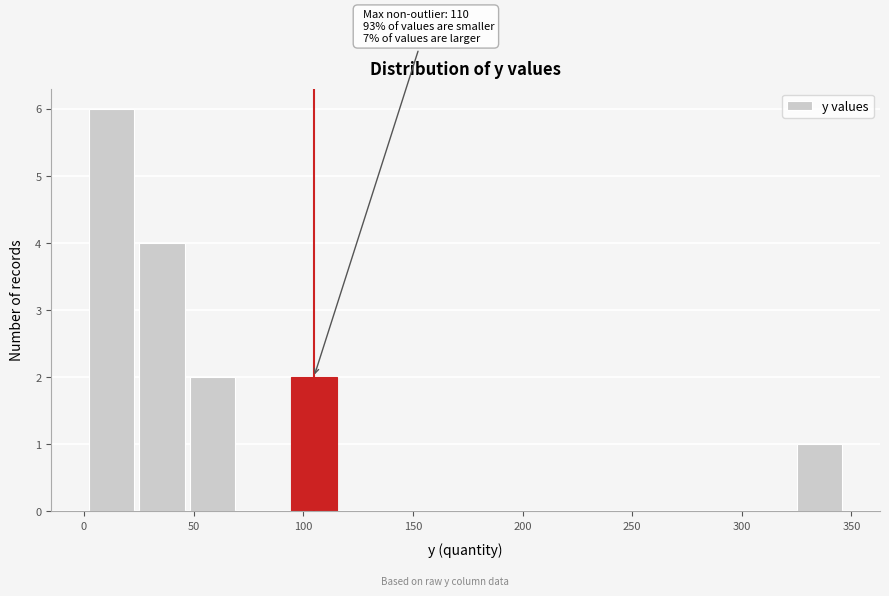

Over which range of the x-axis is the bar tallest?

0 to 25